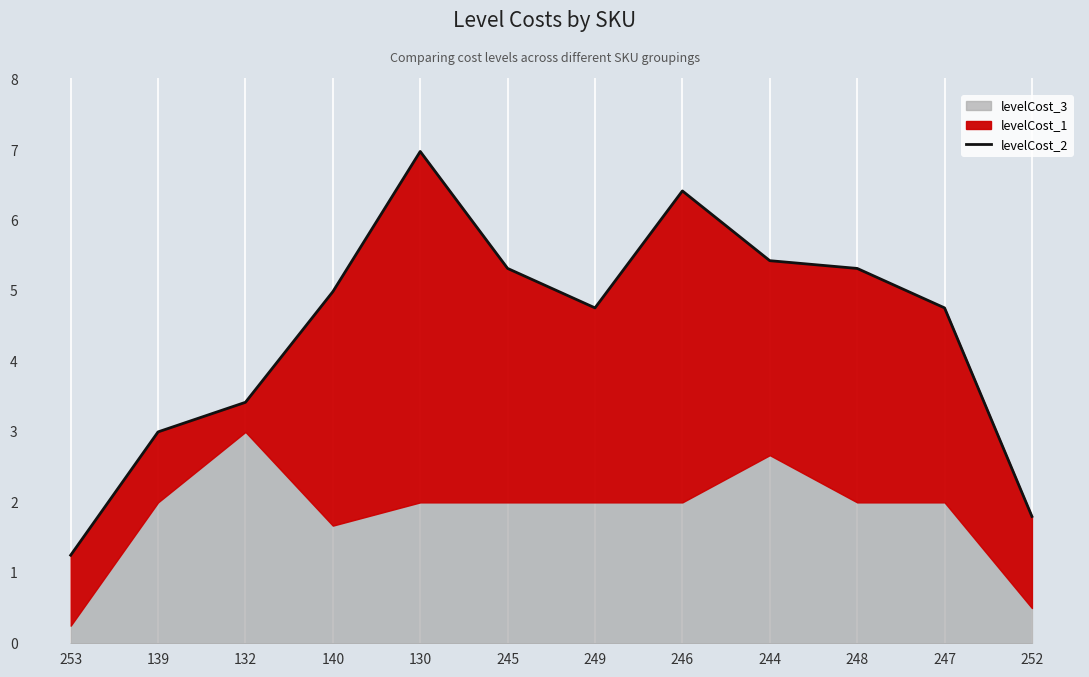

What value does the data have at 247?

4.8